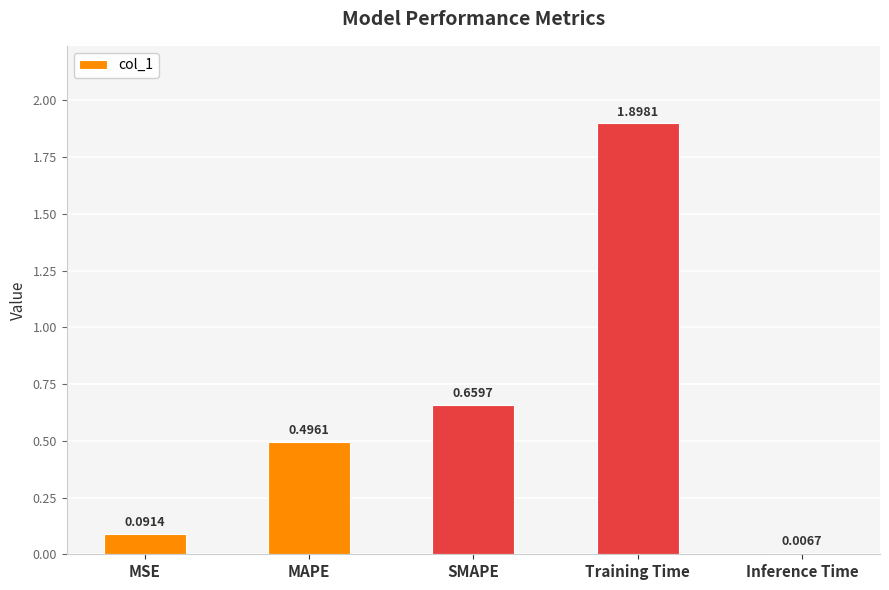

Which label corresponds to the largest value in the chart?

Training Time